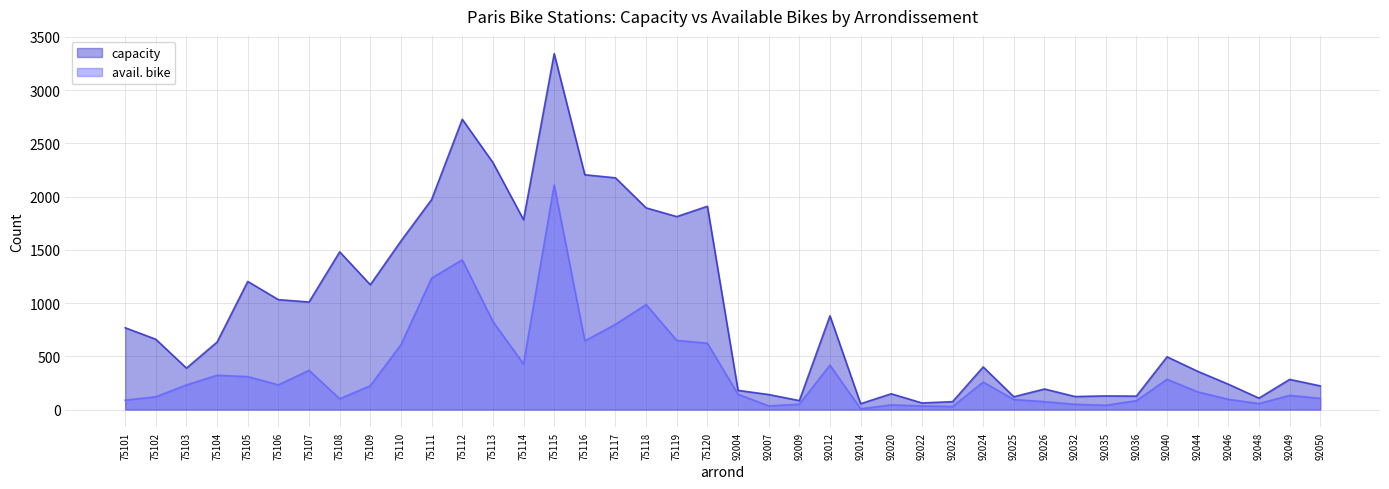

Where is the first local minimum for avail. bike?

75106